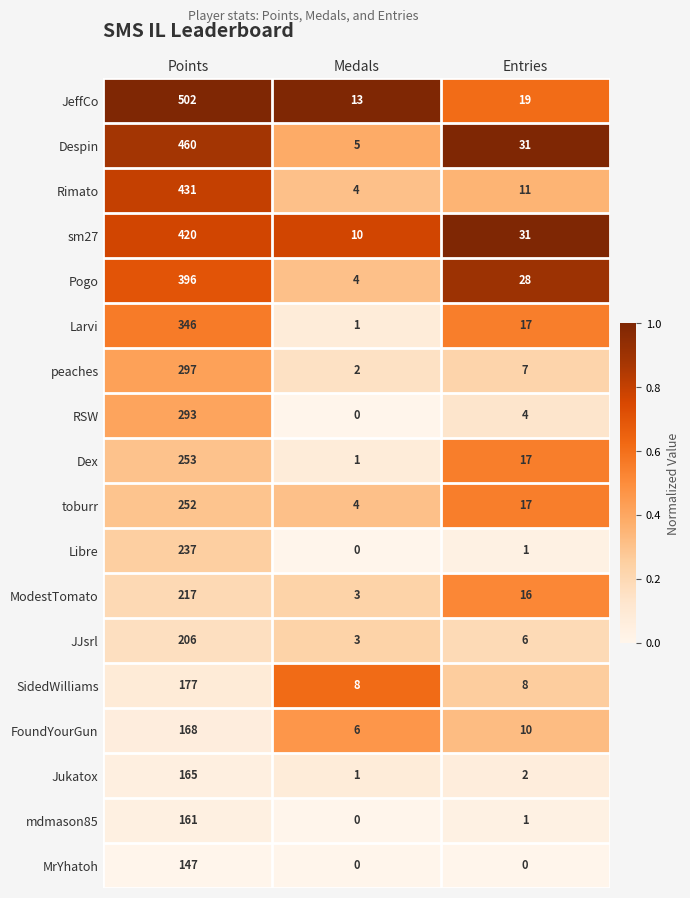

At which label is Despin closest to 232?

Entries